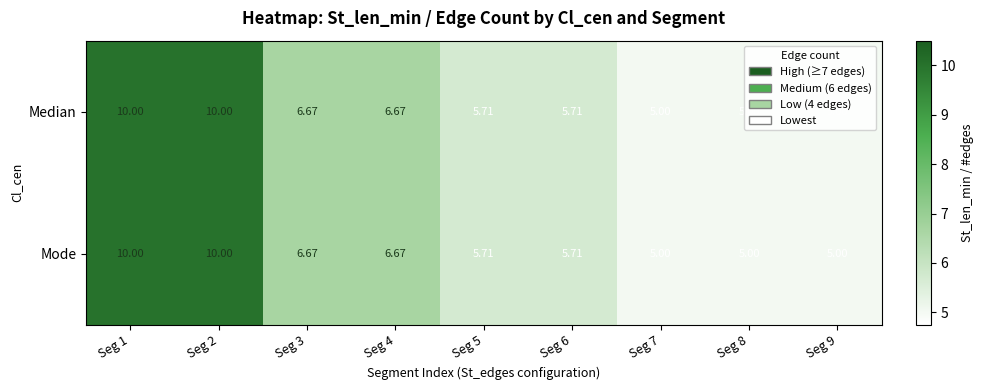

Is the value of Mode at Seg 9 greater than the value of Median at Seg 2?

No